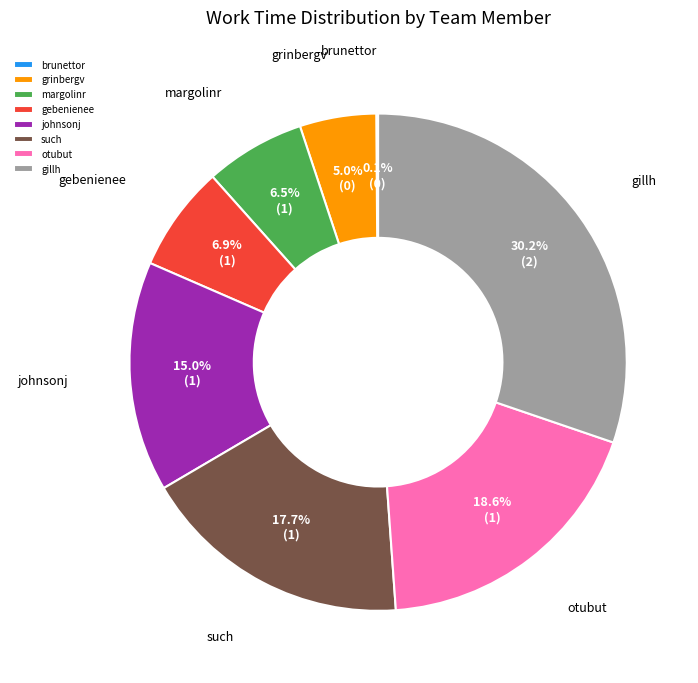

What percentage do such and margolinr together represent?

24.2%